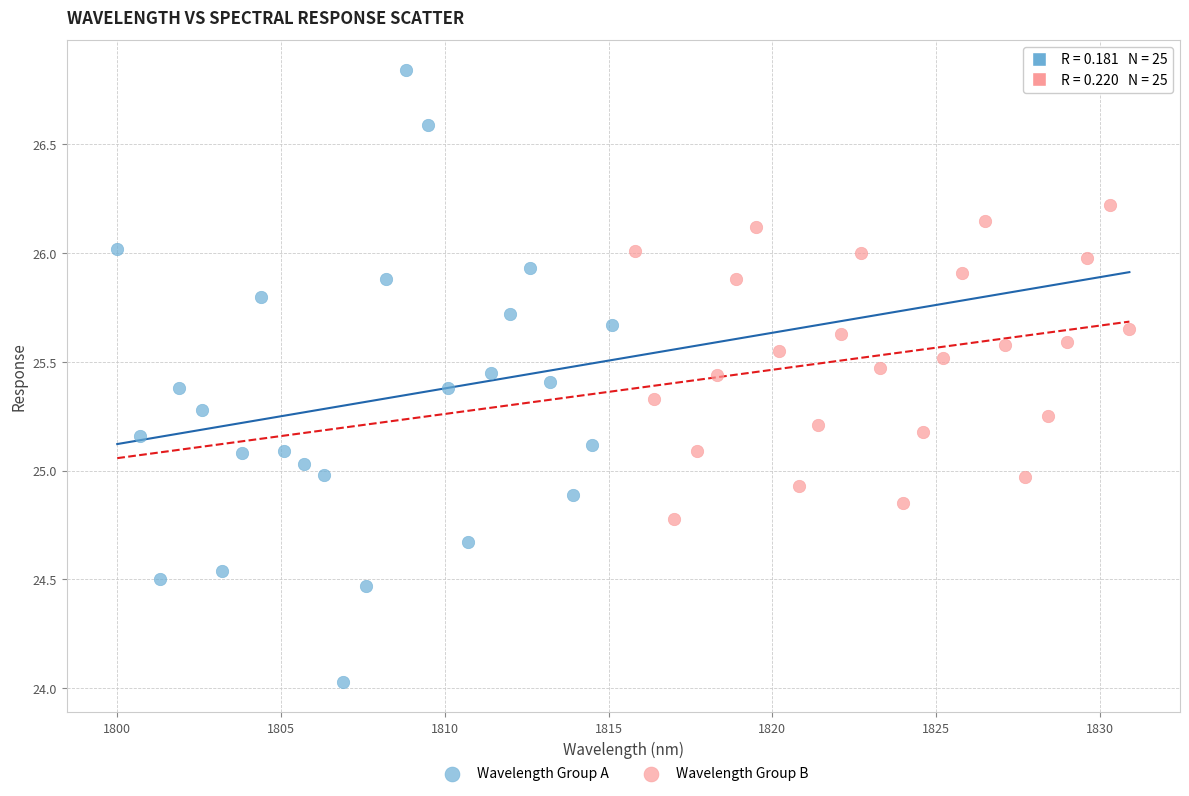

Which series reaches the maximum Y coordinate?

Wavelength Group A